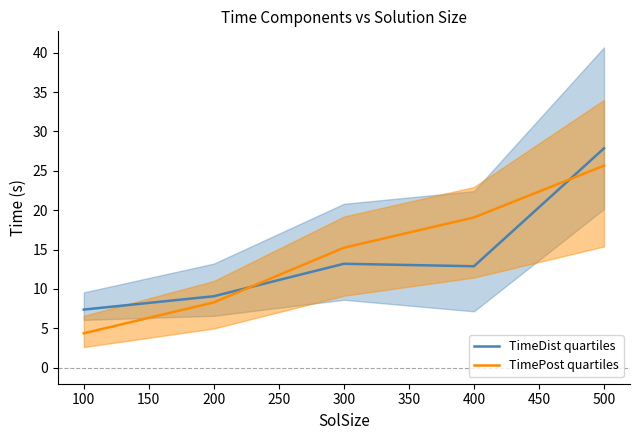

Does the chart display data point markers on the line(s)?

No